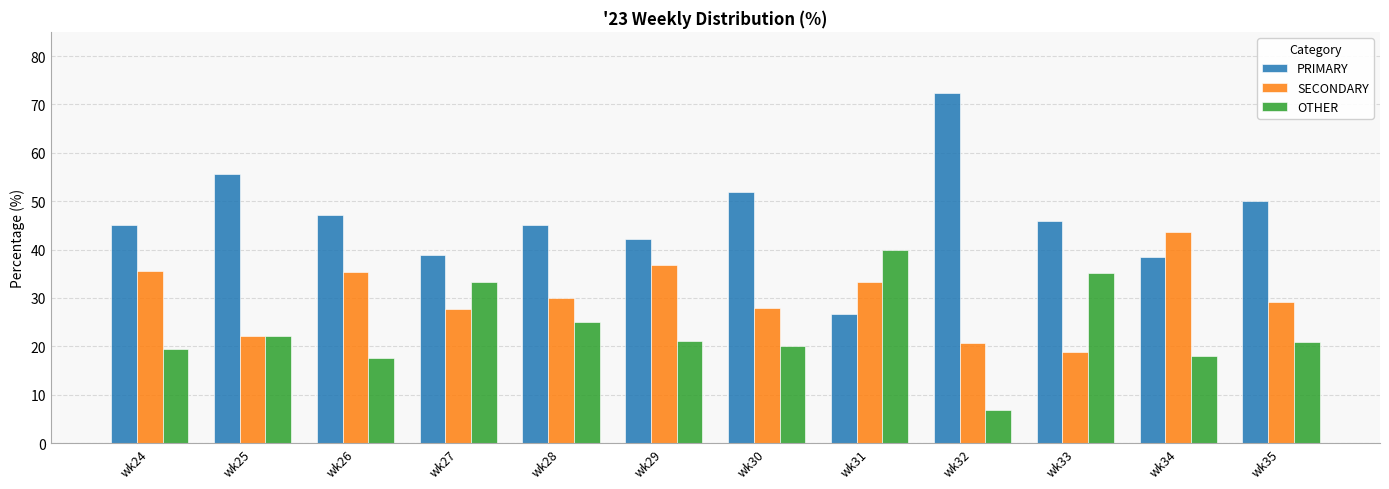

Rank the series at wk32 from lowest to highest value.

OTHER, SECONDARY, PRIMARY